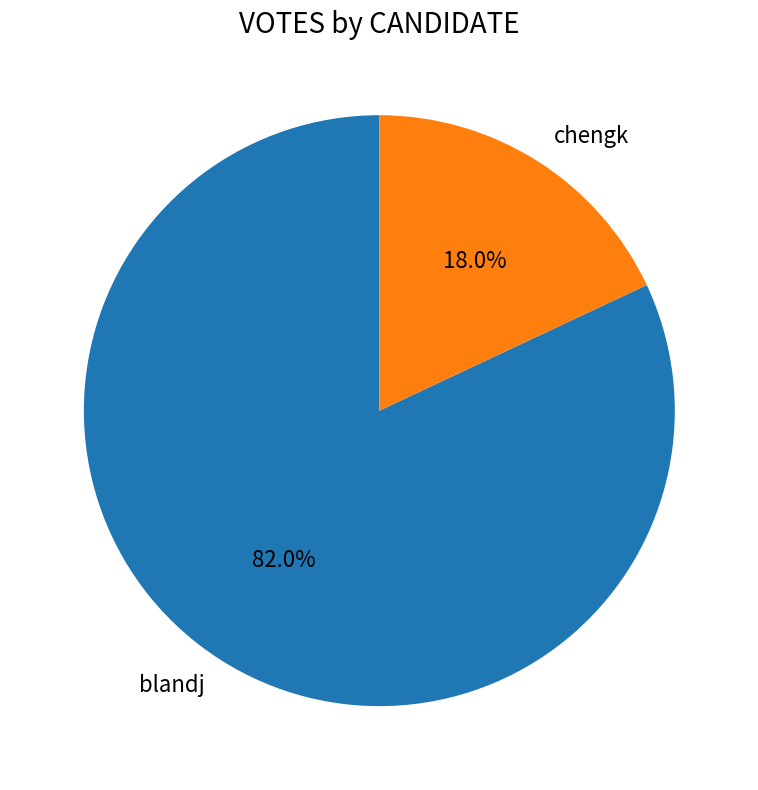

Which category accounts for the majority?

blandj